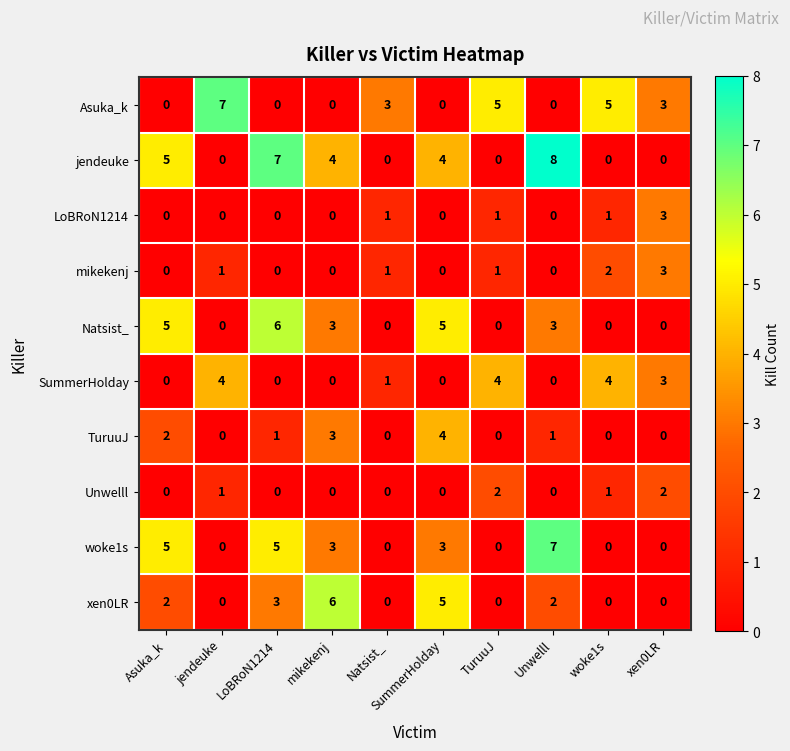

At which label is xen0LR closest to 3?

LoBRoN1214